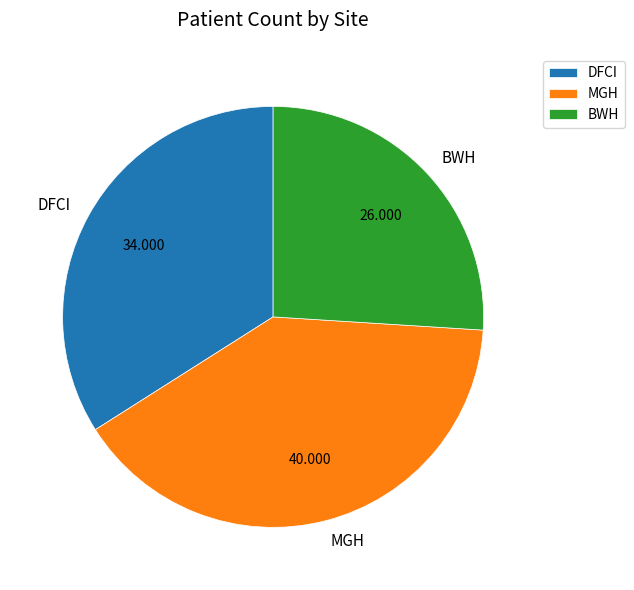

How many slices are in this pie chart?

3